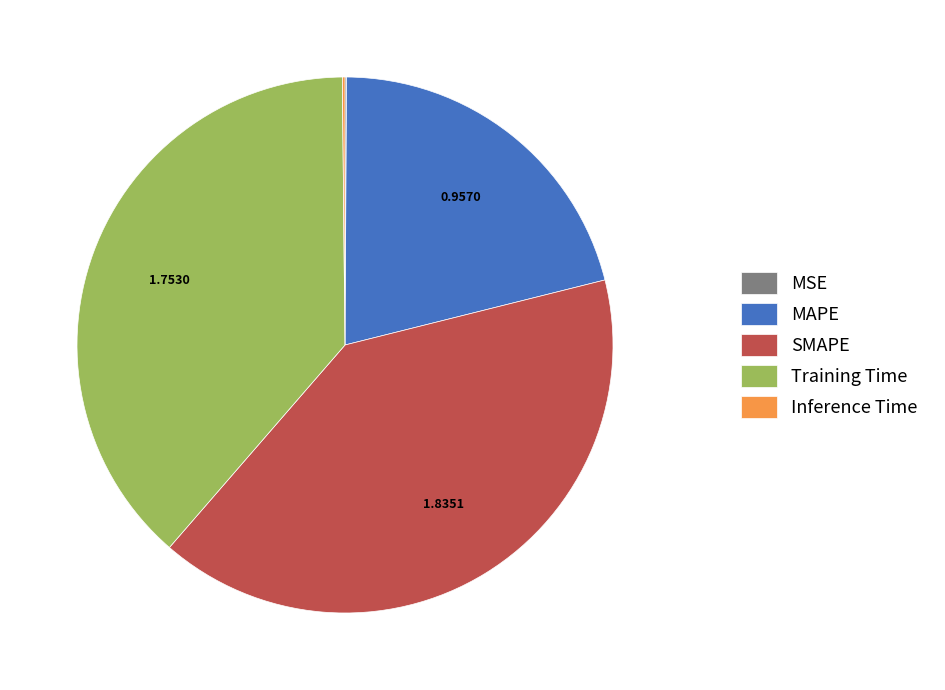

Which category has the biggest portion of the pie?

SMAPE